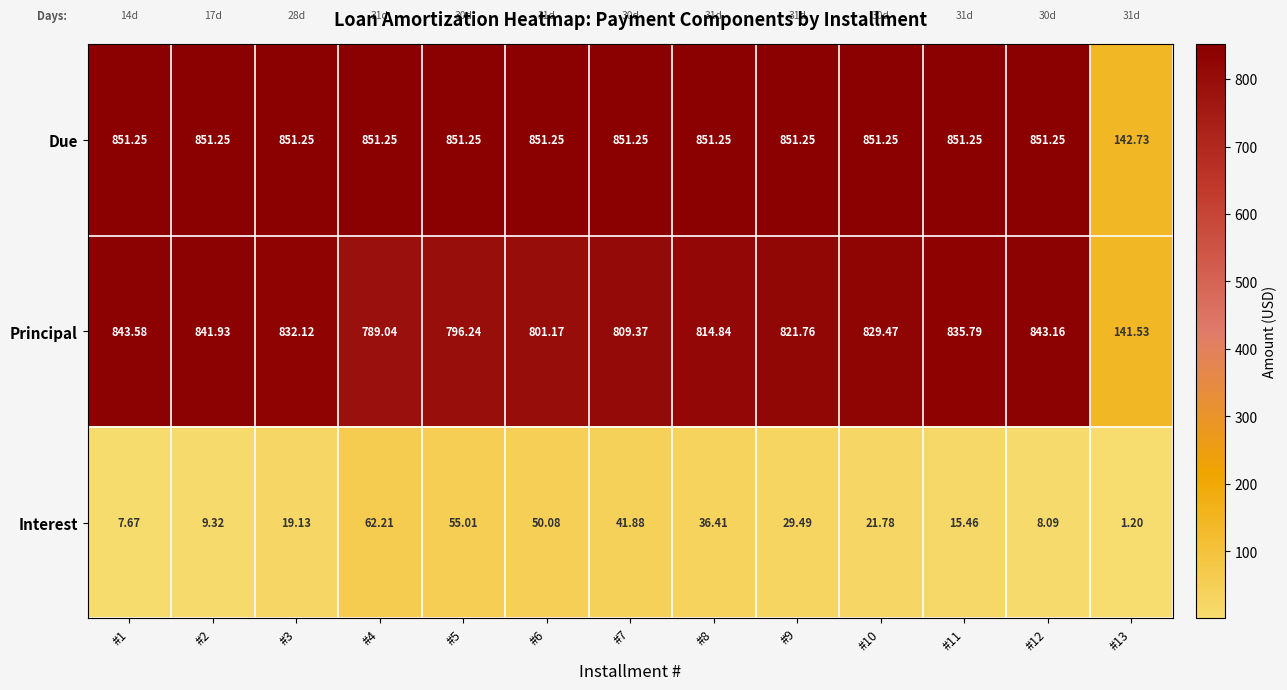

How many values in the Principal series are below 821?

6